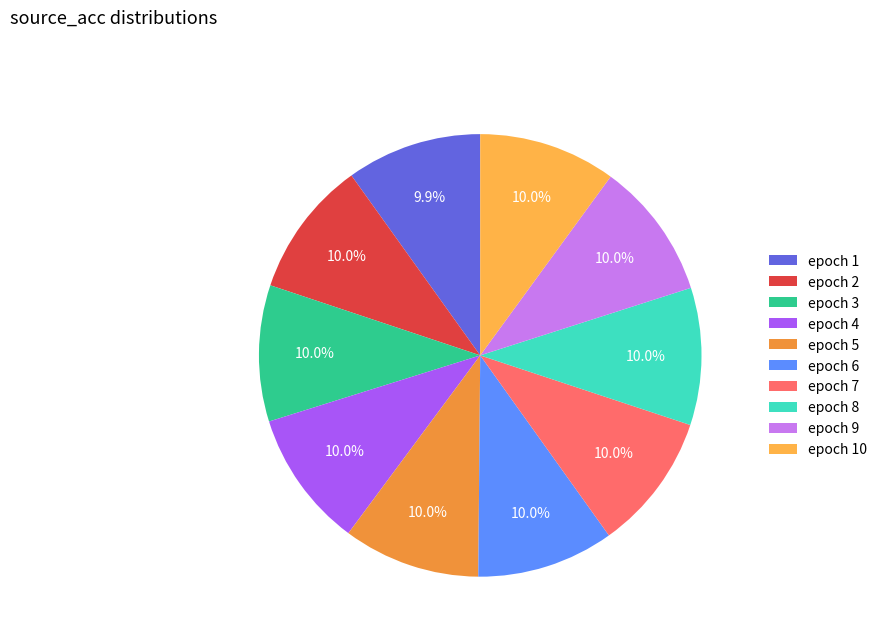

Count the number of slices in the pie.

10